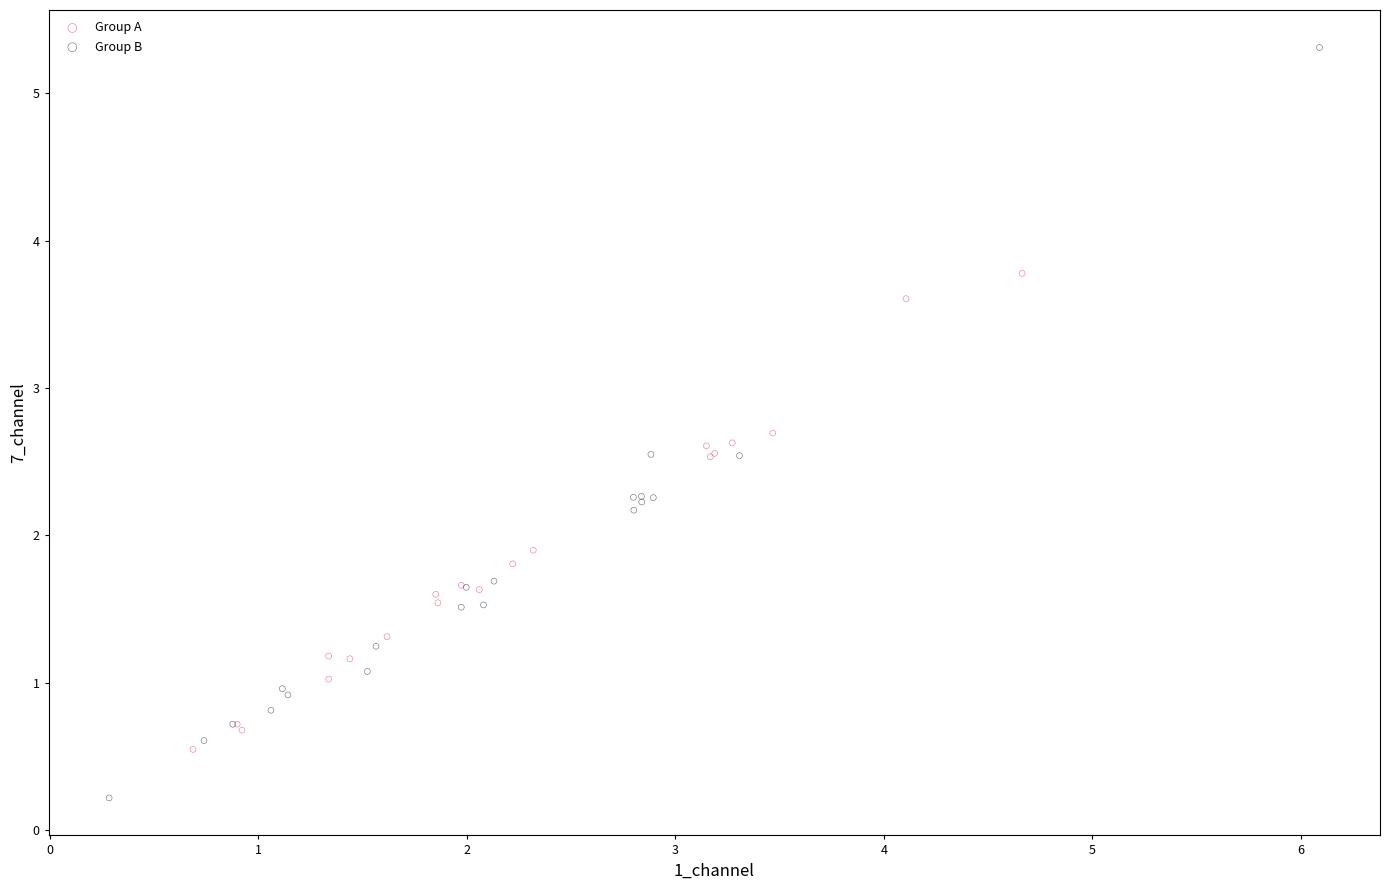

Which series has the widest spread of Y values?

Group B